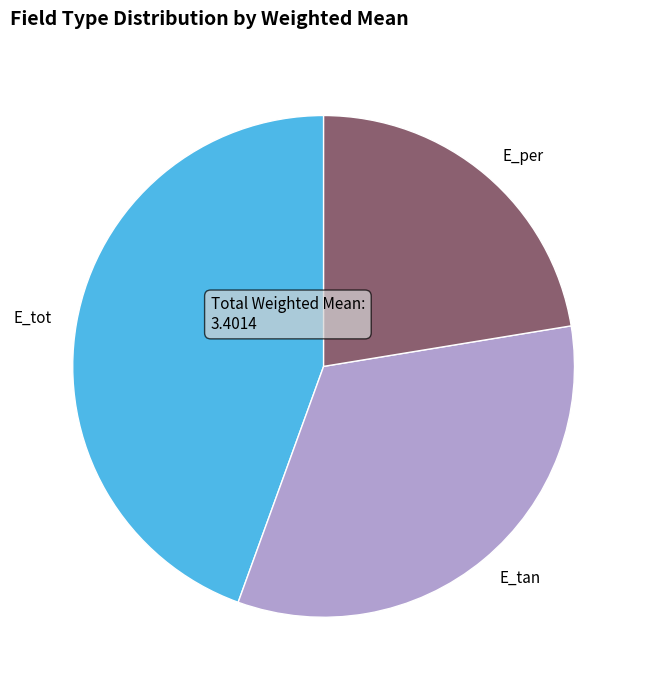

The E_tot slice represents 44% of the pie. True or false?

True